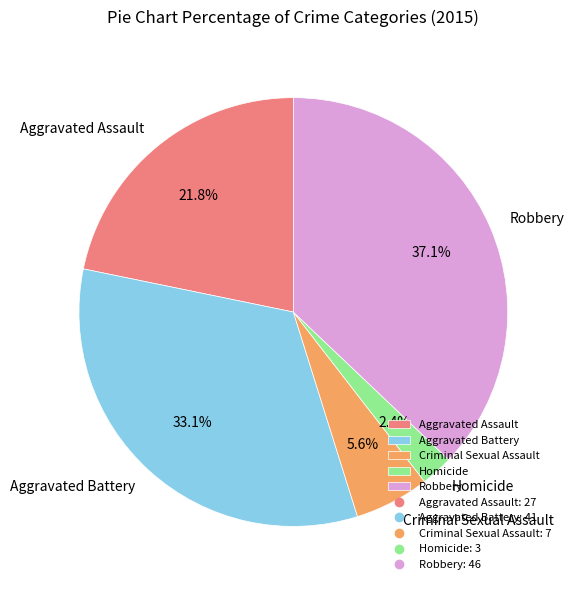

Which slice is the smallest?

Homicide